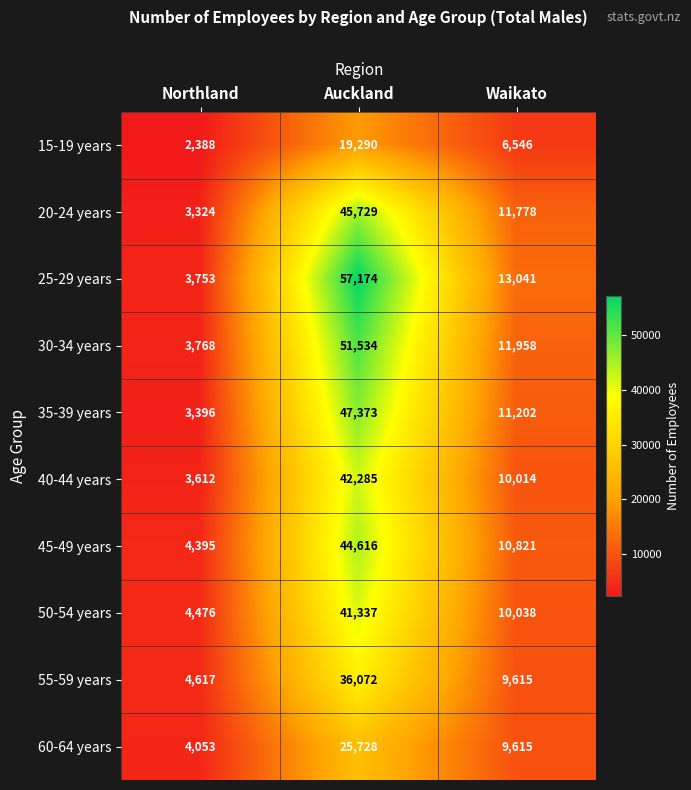

Reading left to right, extract all data points from this chart.

15-19 years: 2388	19290	6546
20-24 years: 3324	45729	11778
25-29 years: 3753	57174	13041
30-34 years: 3768	51534	11958
35-39 years: 3396	47373	11202
40-44 years: 3612	42285	10014
45-49 years: 4395	44616	10821
50-54 years: 4476	41337	10038
55-59 years: 4617	36072	9615
60-64 years: 4053	25728	9615